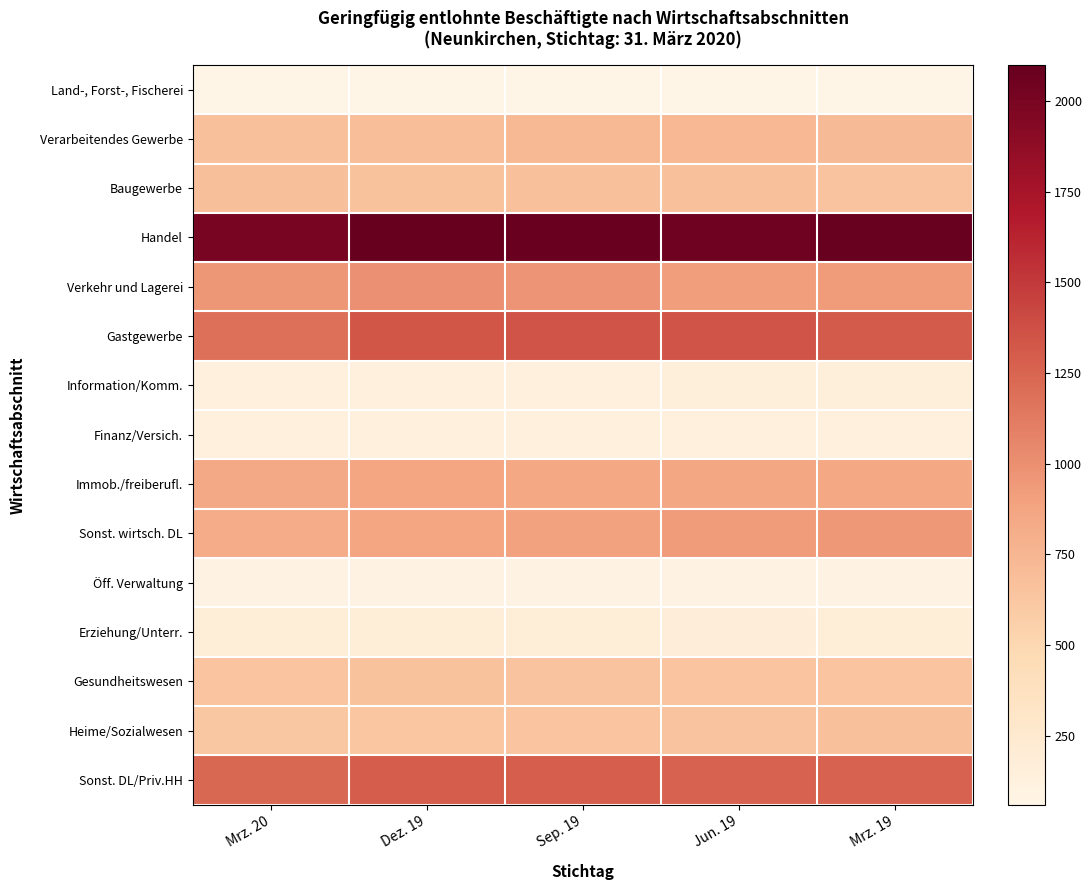

What is the smallest value displayed?

60